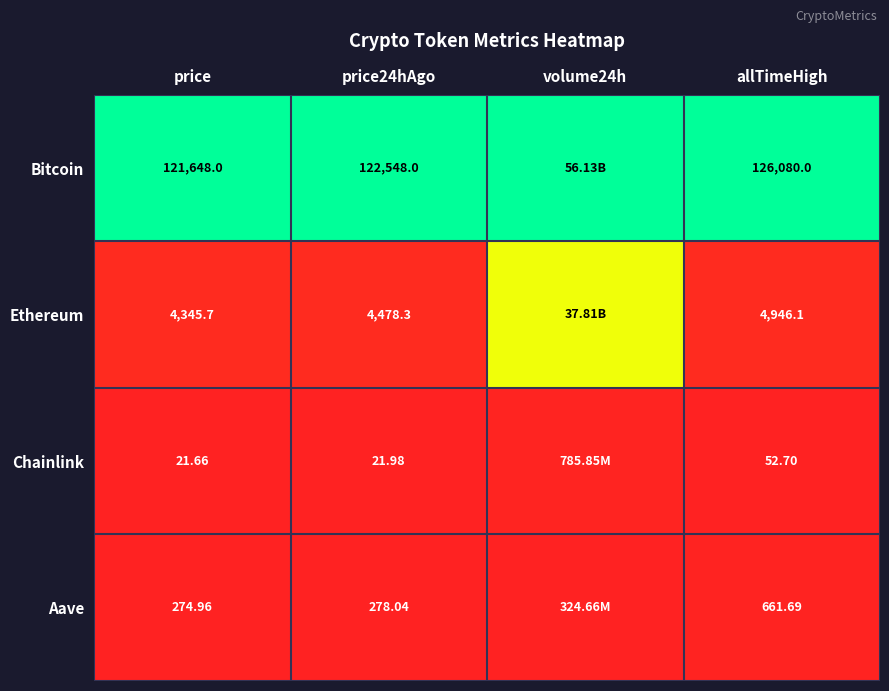

Rank the series at allTimeHigh from highest to lowest value.

Bitcoin, Ethereum, Aave, Chainlink